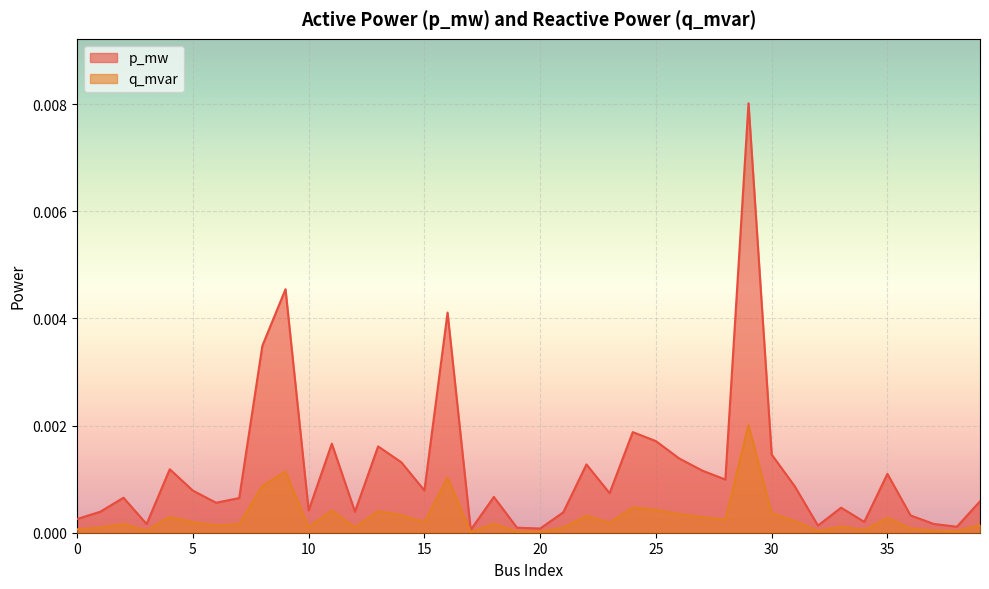

How many interior local valleys does the q_mvar series have?

12